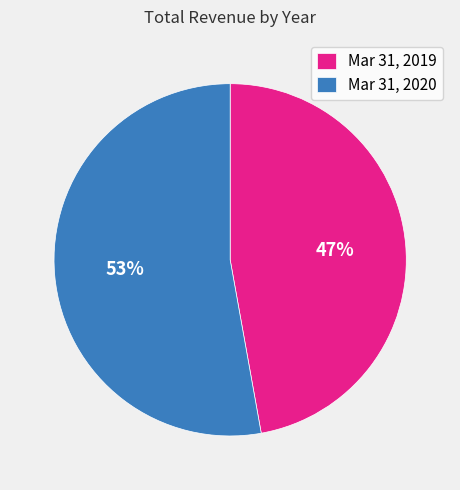

Which category accounts for the majority?

Mar 31, 2020